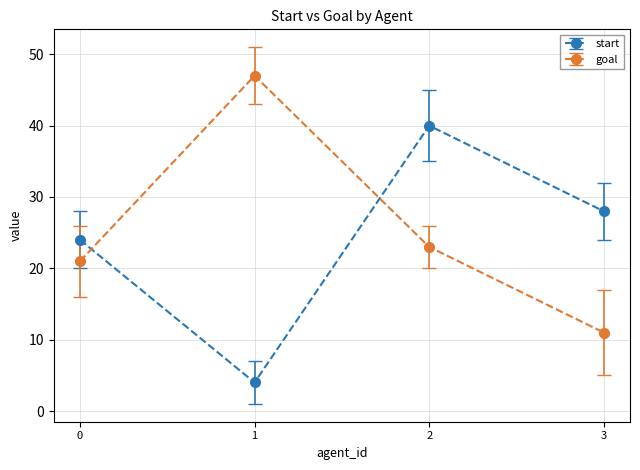

Reading right to left, what are all the values shown in this chart?

start: 28	40	4	24
goal: 11	23	47	21